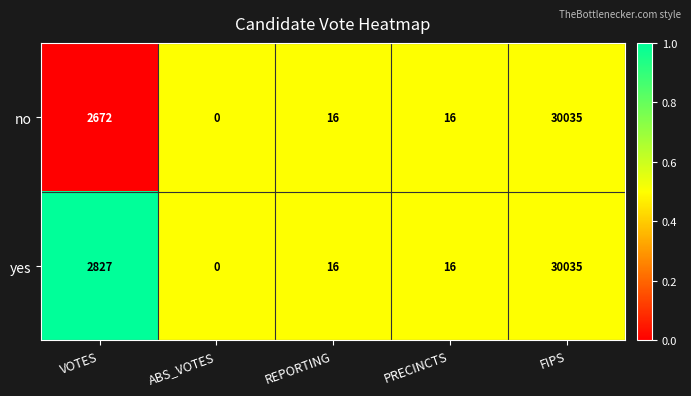

What is the difference between the yes values at FIPS and REPORTING?

30019